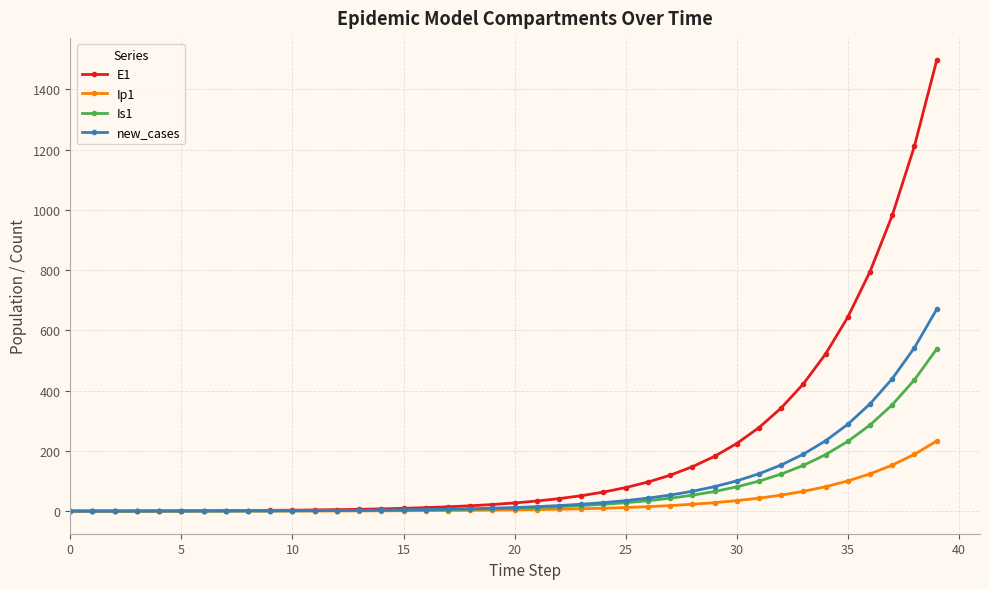

What is the greatest value displayed?

1496.2